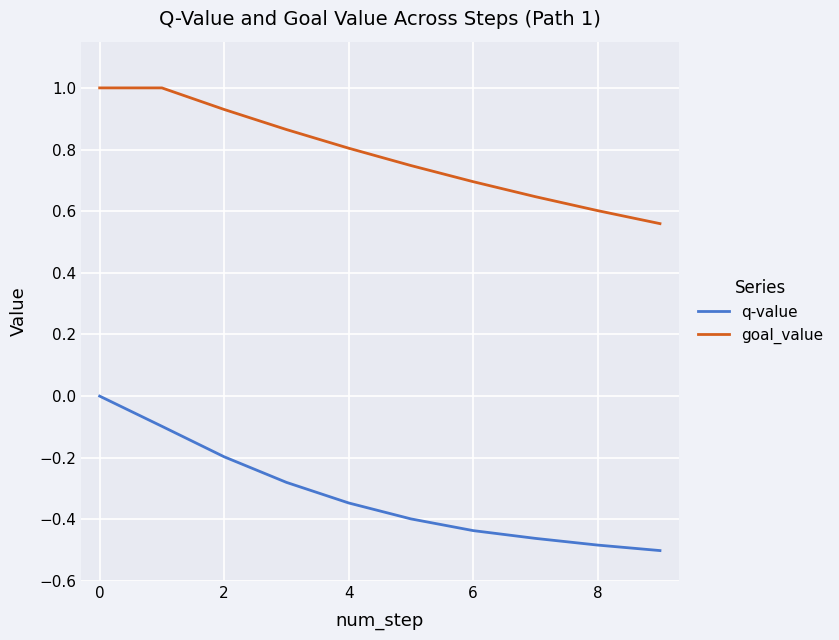

Which series has the largest total across all categories?

goal_value